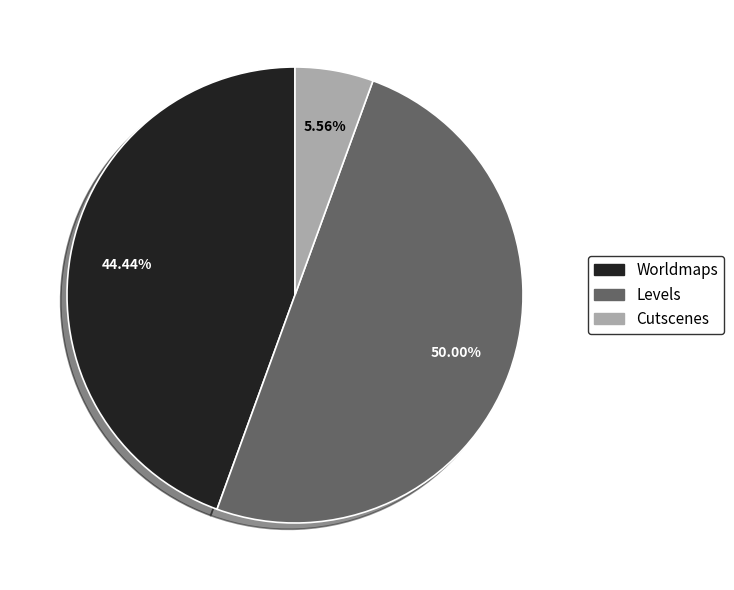

What is the total percentage of Cutscenes and Levels?

55.6%